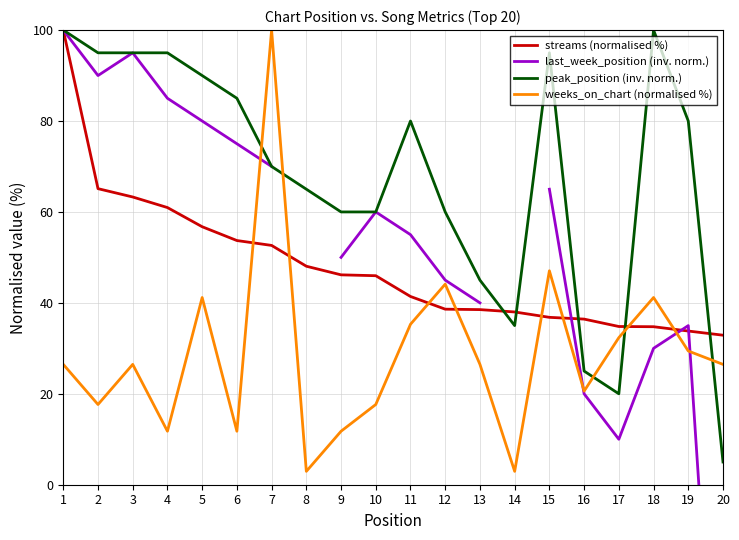

Which series changed the most between 5 and 17?

last_week_position (inv. norm.)